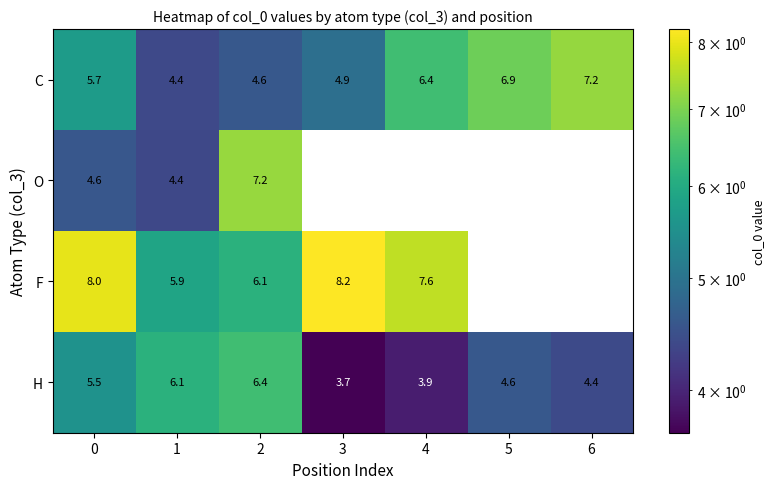

What is the difference between the C values at 0 and 1?

1.3